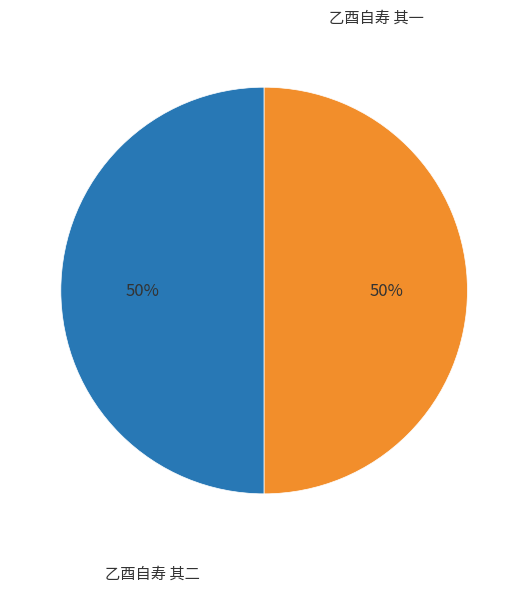

What is the ratio of the value at 乙酉自寿 其一 to the value at 乙酉自寿 其二?

1.0